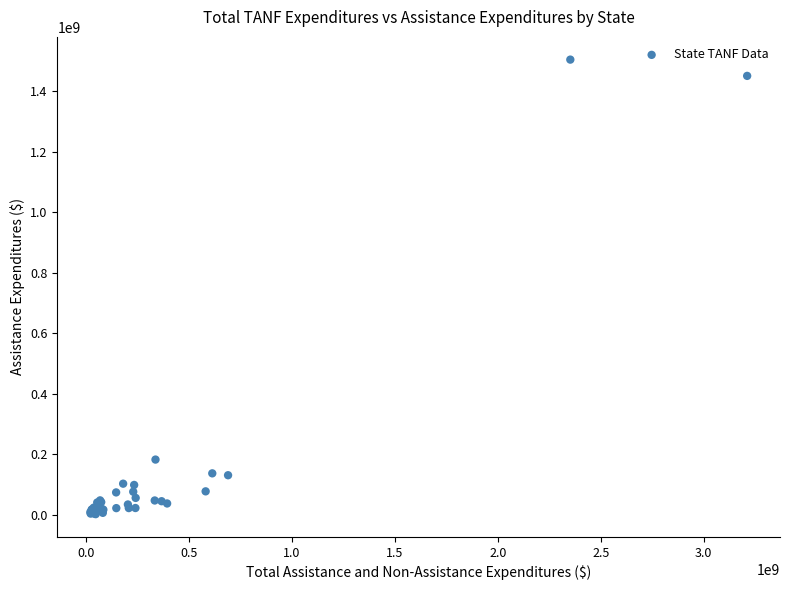

What Y value in the scatter plot is closest to 753127156?

181808975